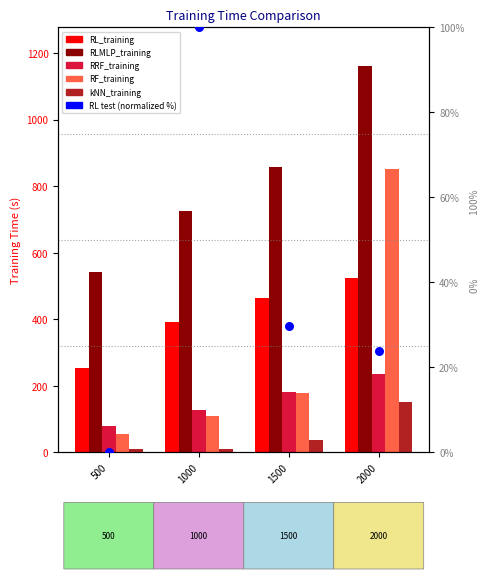

Is the value of RF_training at 500 greater than the value of RL_training at 2000?

No